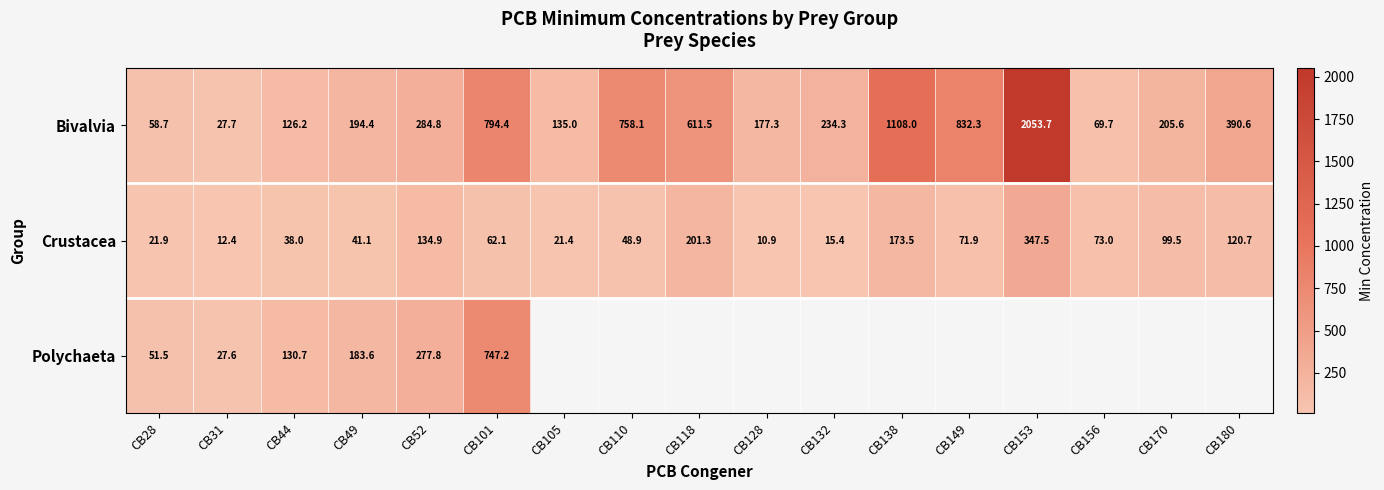

Between CB180 and CB52, which is larger?

CB180